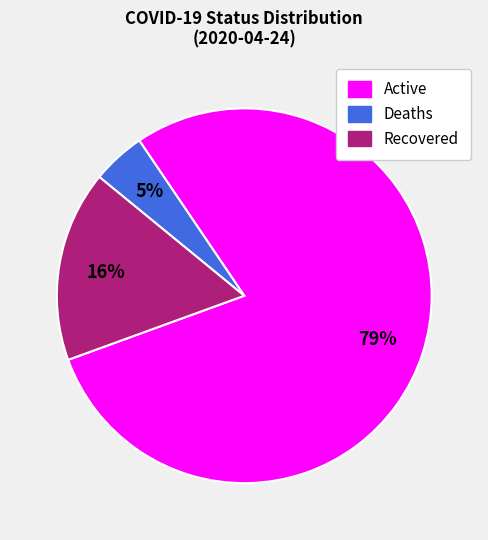

Rank the categories by value from lowest to highest.

Deaths, Recovered, Active